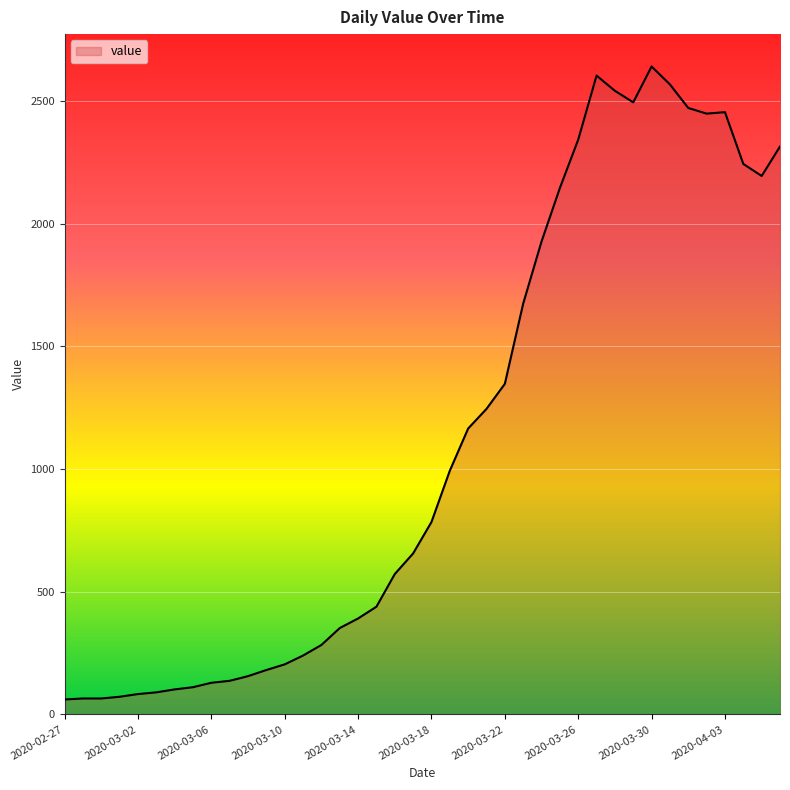

What is the difference between the maximum and minimum values?

2579